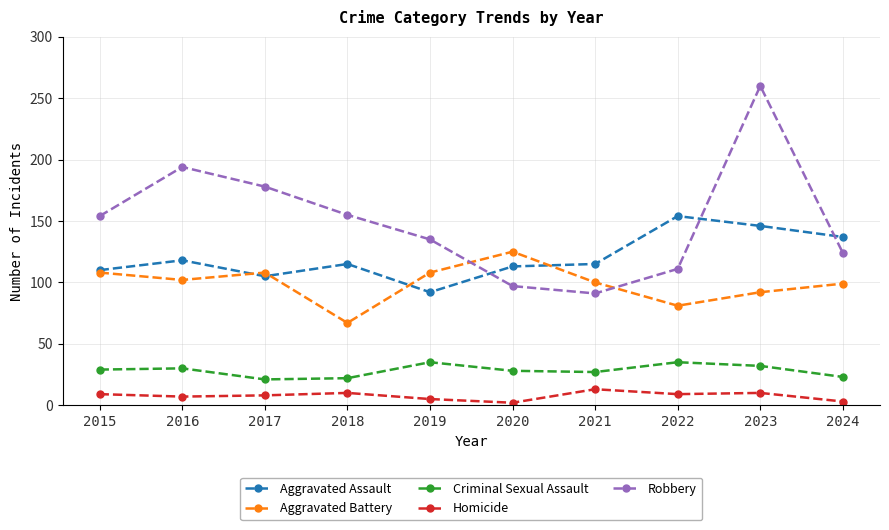

At how many categories does at least one series exceed 235?

1